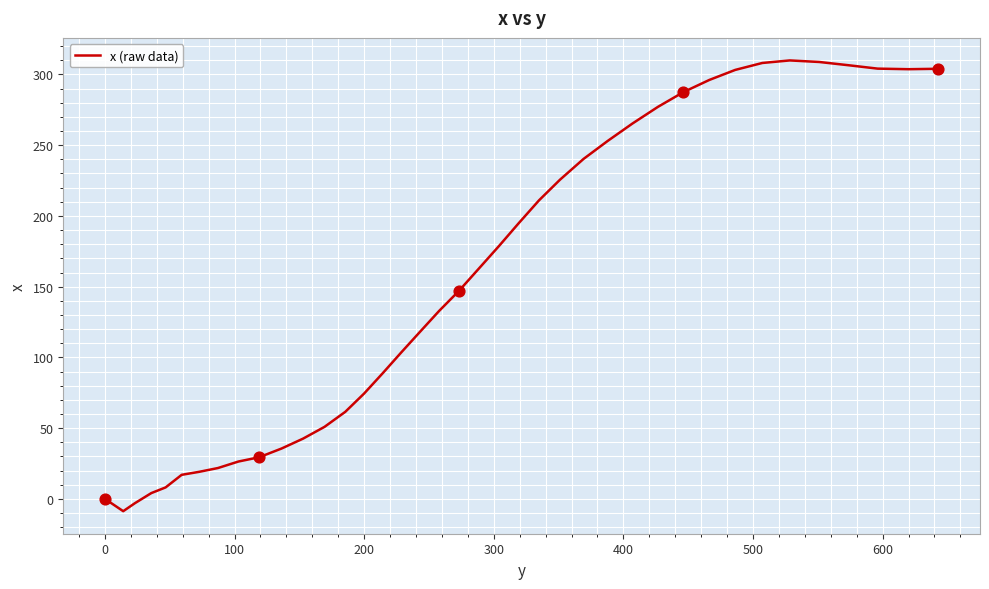

What is the smallest value displayed?

-8.7